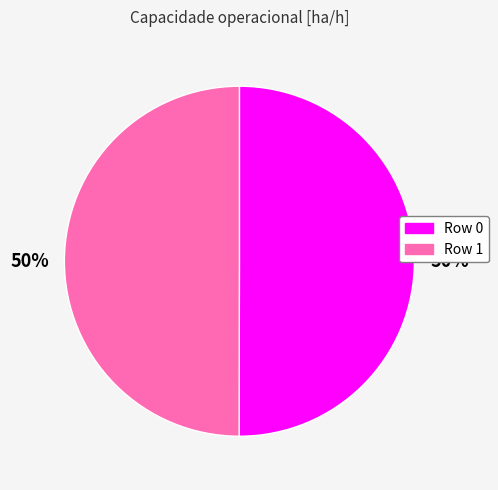

How many segments does this pie chart have?

2